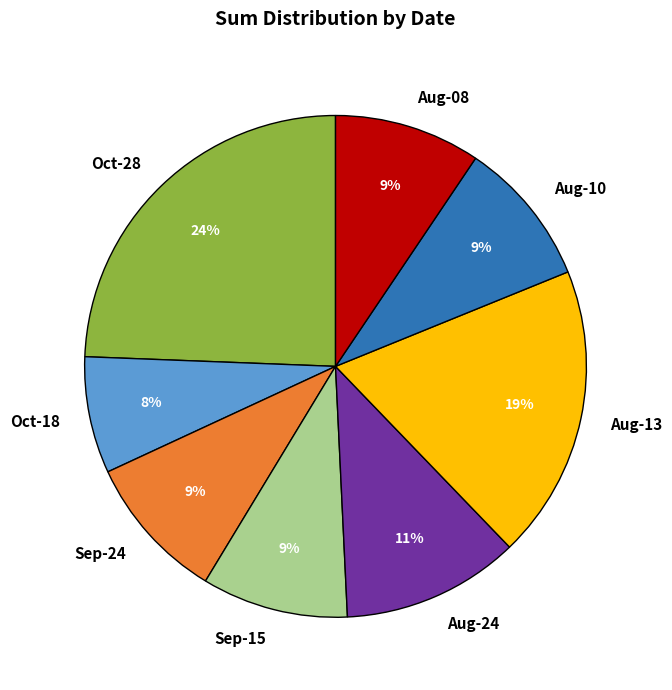

Does Oct-18 represent more than half of the total?

No